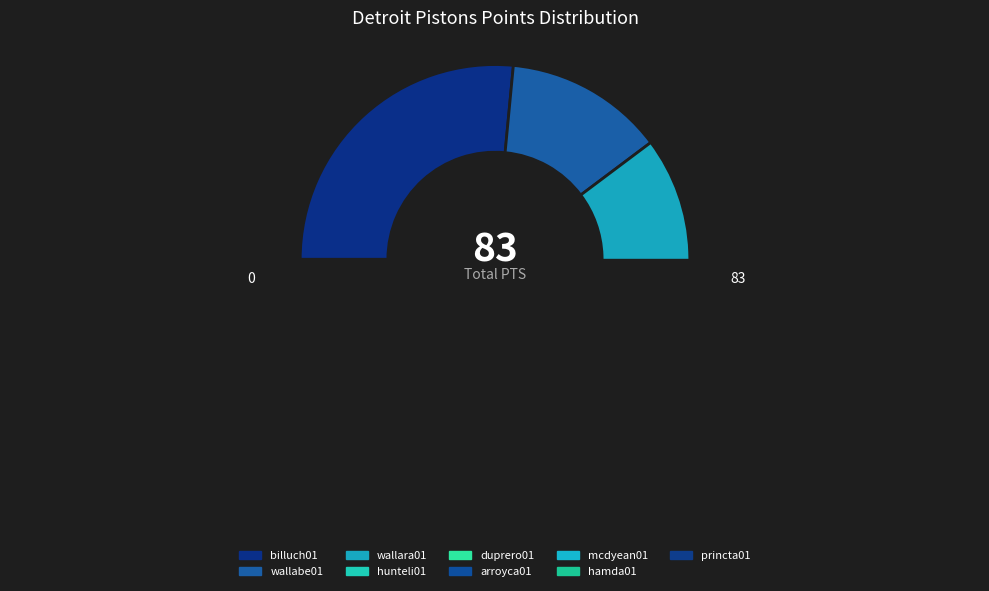

What is the ratio of the value at hunteli01 to the value at duprero01?

0.8